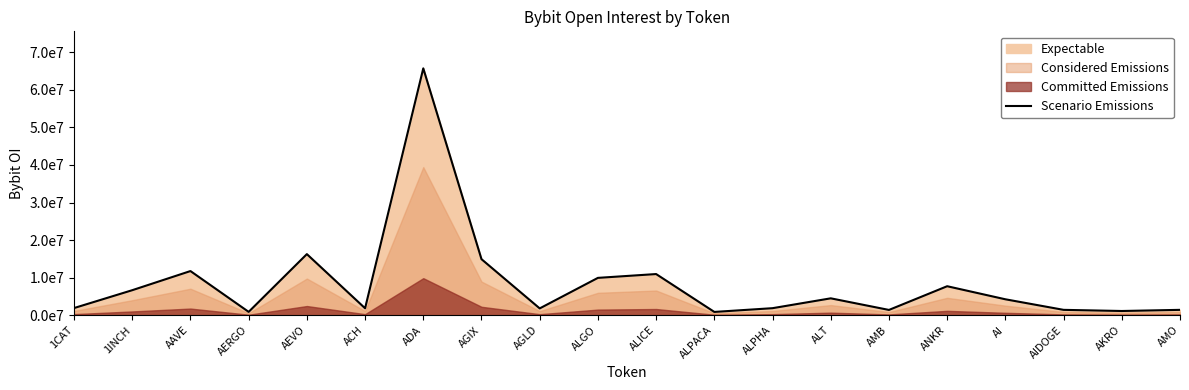

What is the difference between the values at AMO and ALICE?

9532688